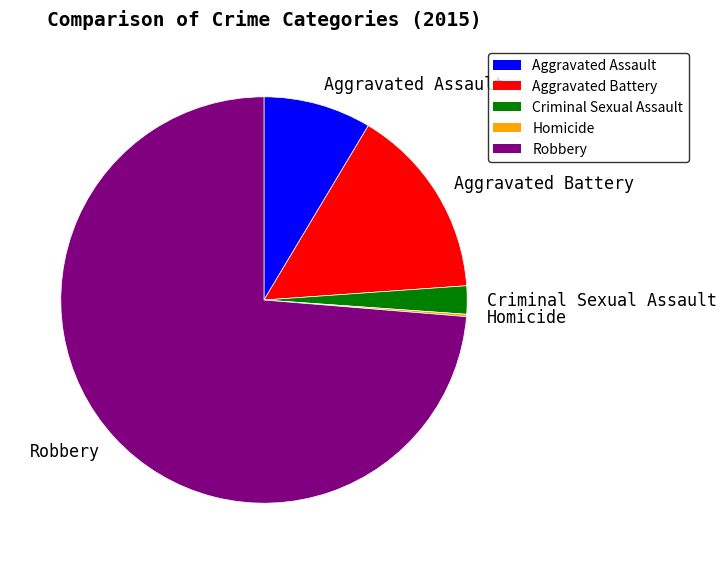

Which has a higher value, Robbery or Aggravated Battery?

Robbery